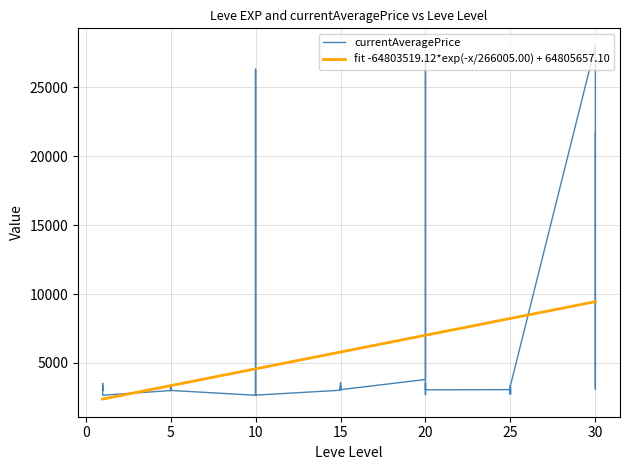

Read the value at 15, to the nearest 50.

3300